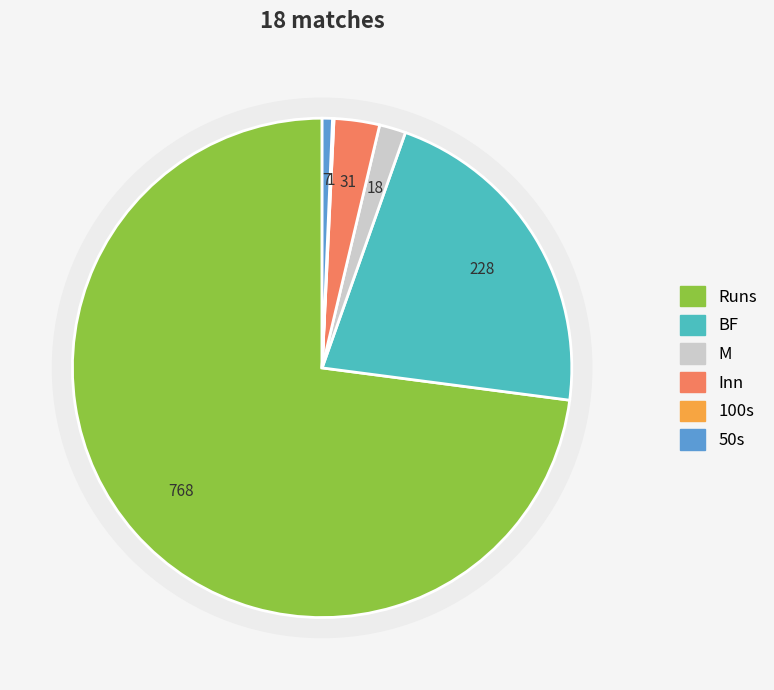

Which slice is the smallest?

100s